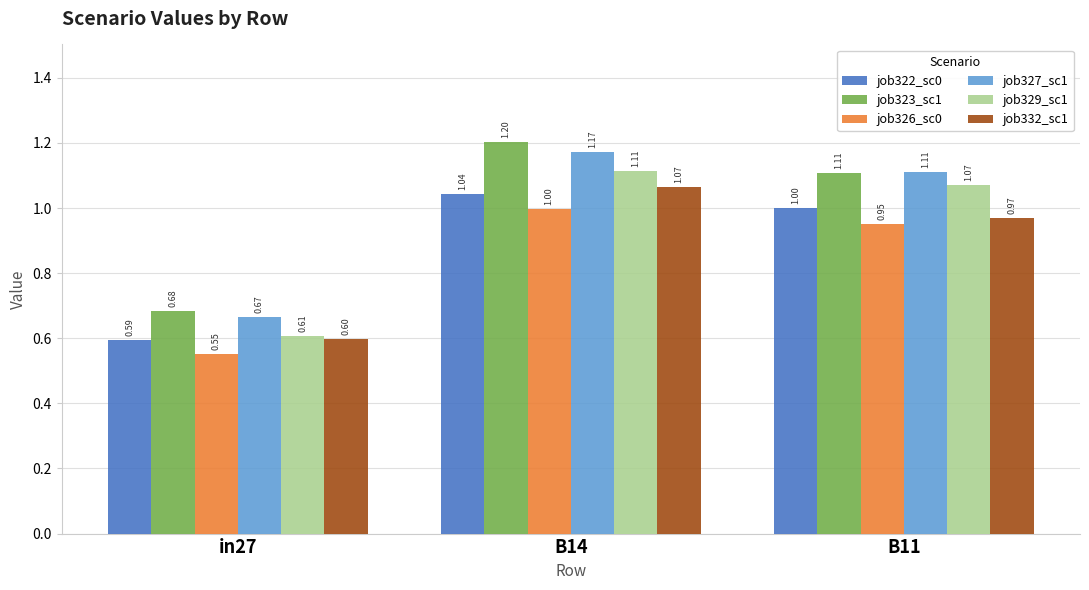

List the series in order of their peak value, highest first.

job323_sc1, job327_sc1, job329_sc1, job332_sc1, job322_sc0, job326_sc0